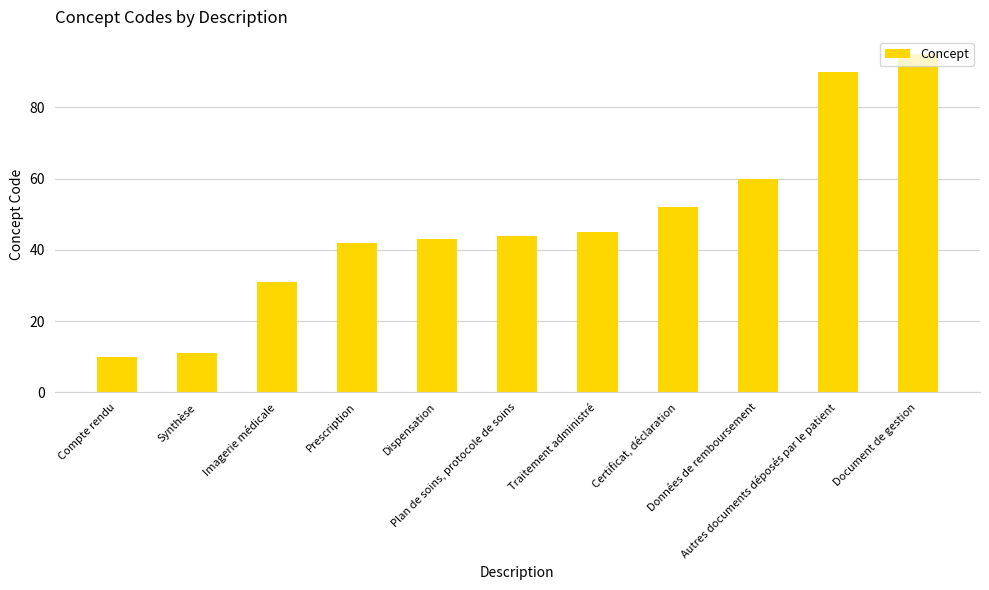

What is the value of the 6th bar from the left?

44